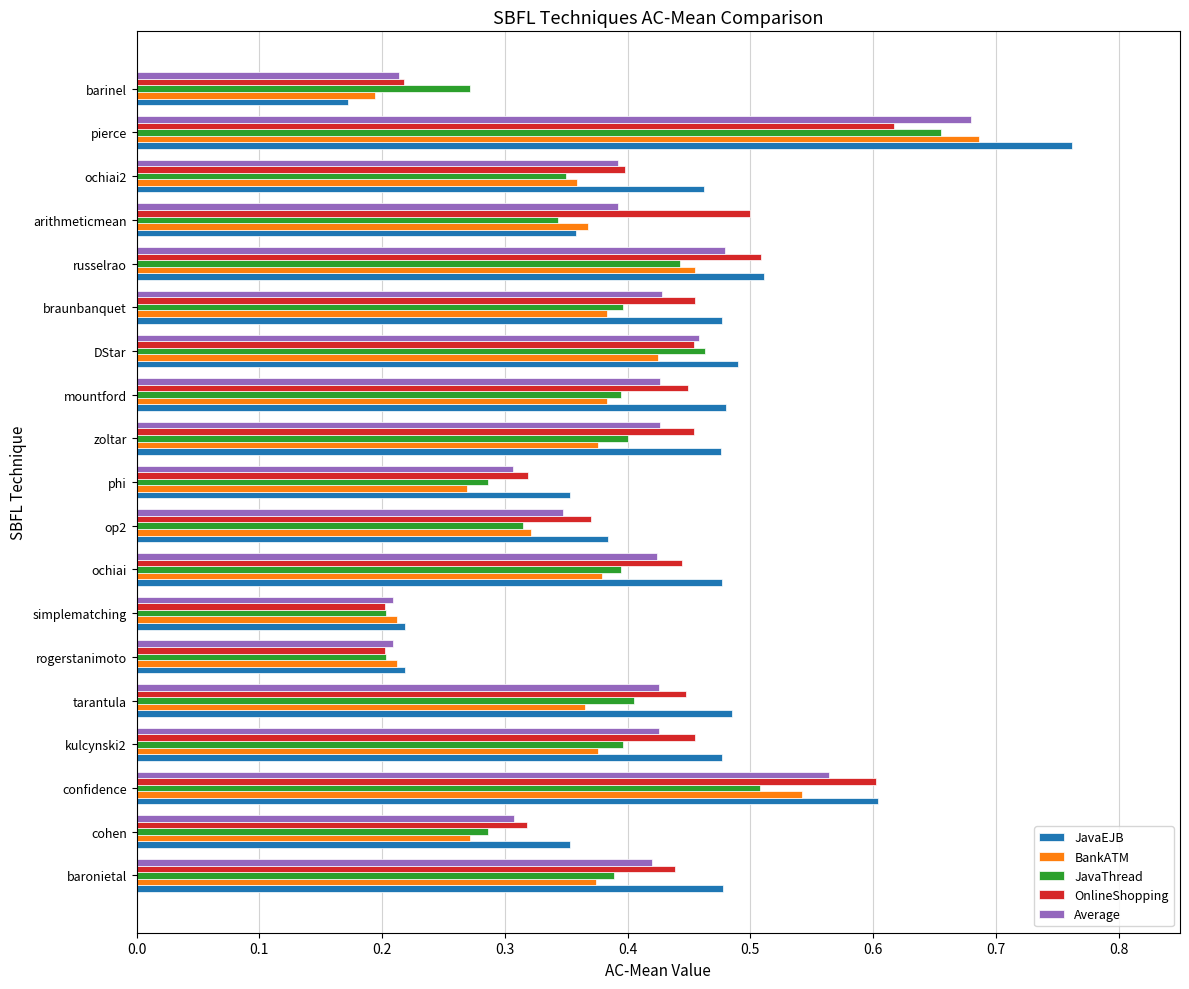

How many series are shown in this chart?

5